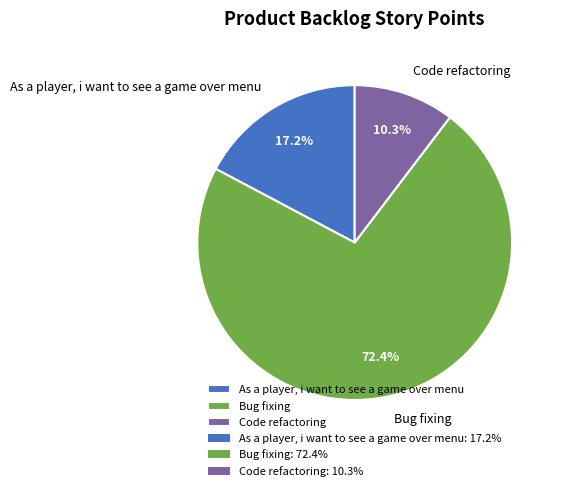

What percentage do Bug fixing and Code refactoring together represent?

82.8%